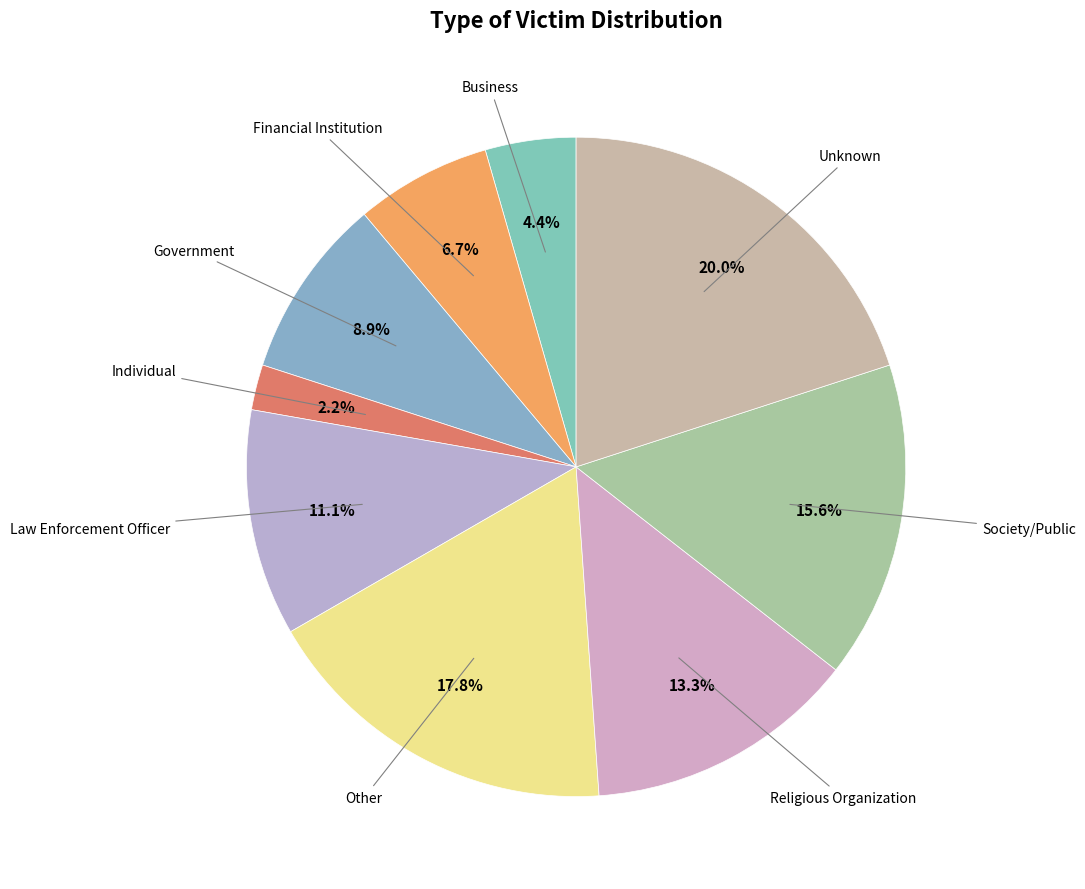

What percentage is NOT represented by Other?

82.2%